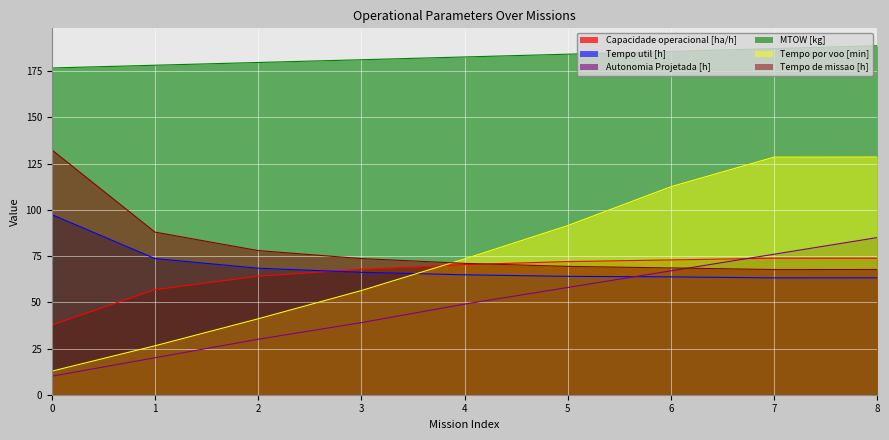

Which series has the largest total across all categories?

MTOW [kg]